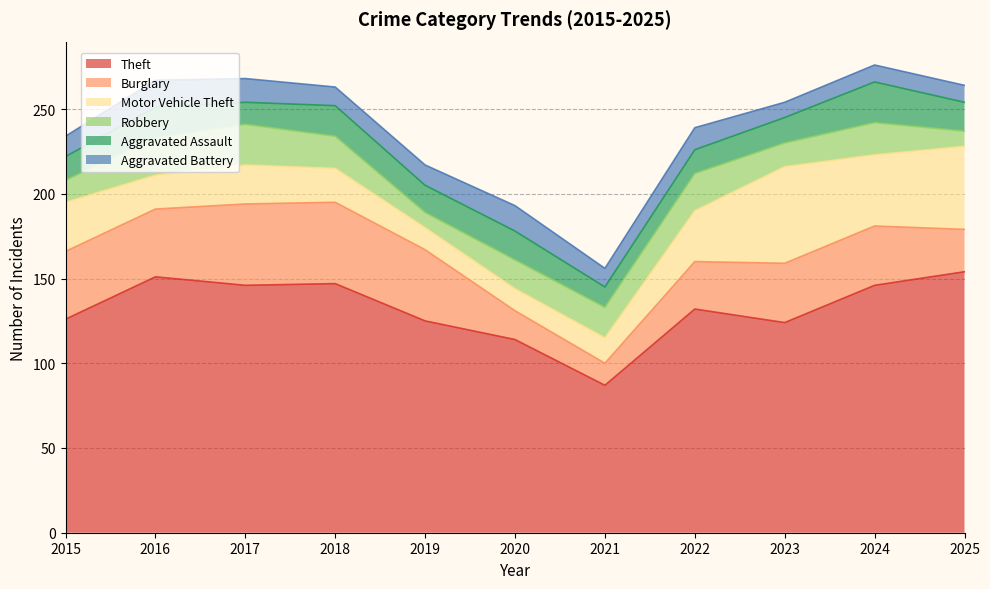

At which category is the sum across all series the highest?

2024